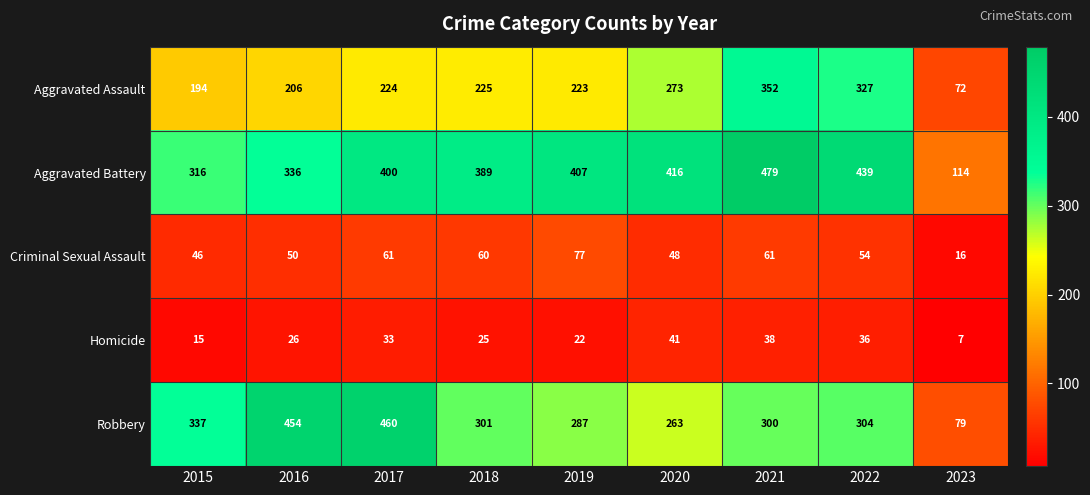

At how many categories does at least one series exceed 259?

8